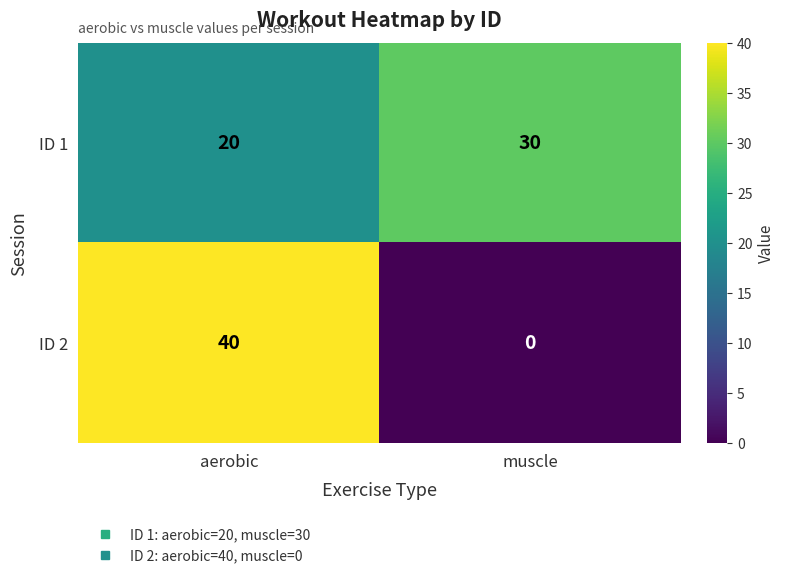

What is the spread (max minus min) of values at muscle?

30